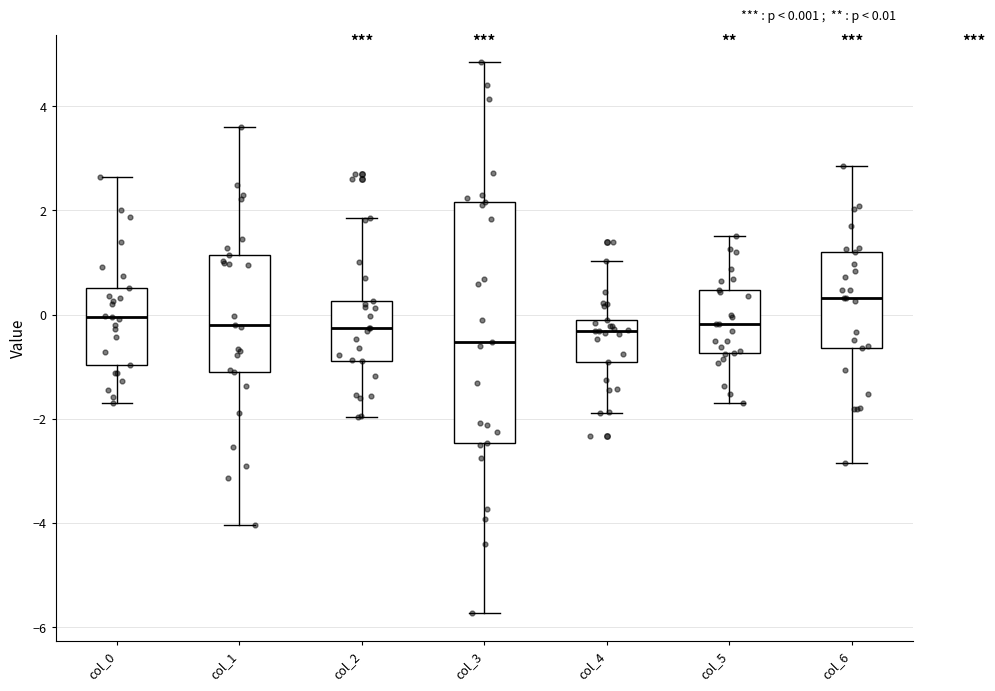

Comparing the boxes themselves (not the whiskers), which one is the tallest?

col_3